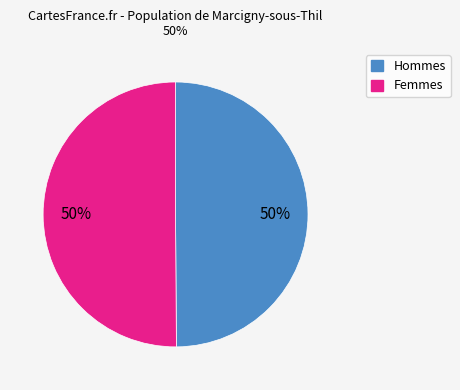

To the nearest percent, what is the average slice percentage?

50%